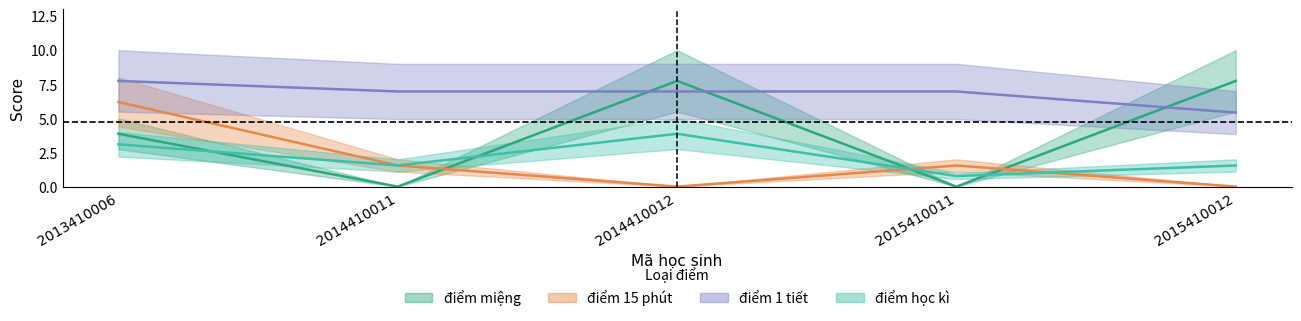

Read the điểm học kì value at 2014410012.

3.9